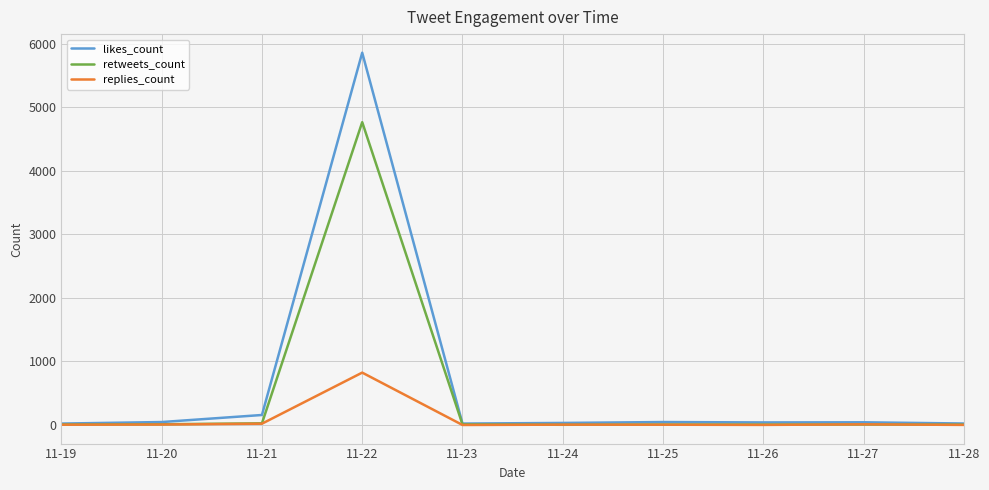

At which category is the sum across all series the highest?

11-22